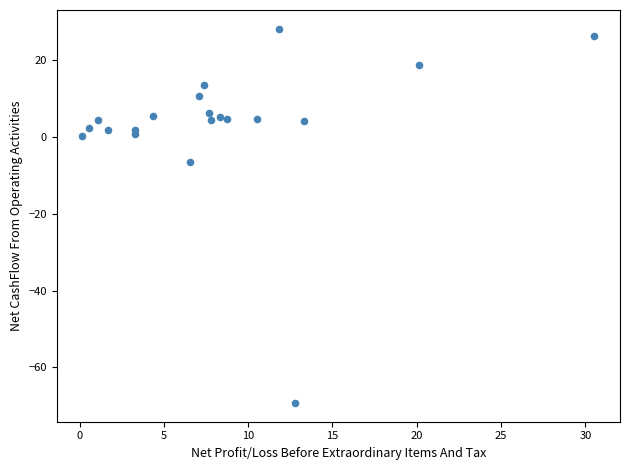

What Y value in the scatter plot is closest to -20?

-6.6